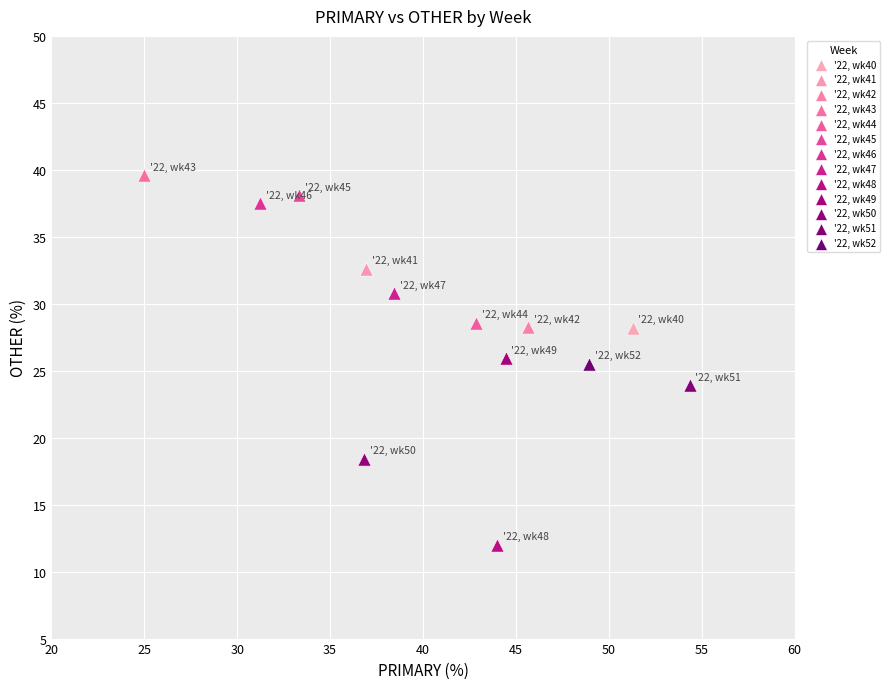

What are all the series names shown in the legend?

'22, wk40, '22, wk41, '22, wk42, '22, wk43, '22, wk44, '22, wk45, '22, wk46, '22, wk47, '22, wk48, '22, wk49, '22, wk50, '22, wk51, '22, wk52